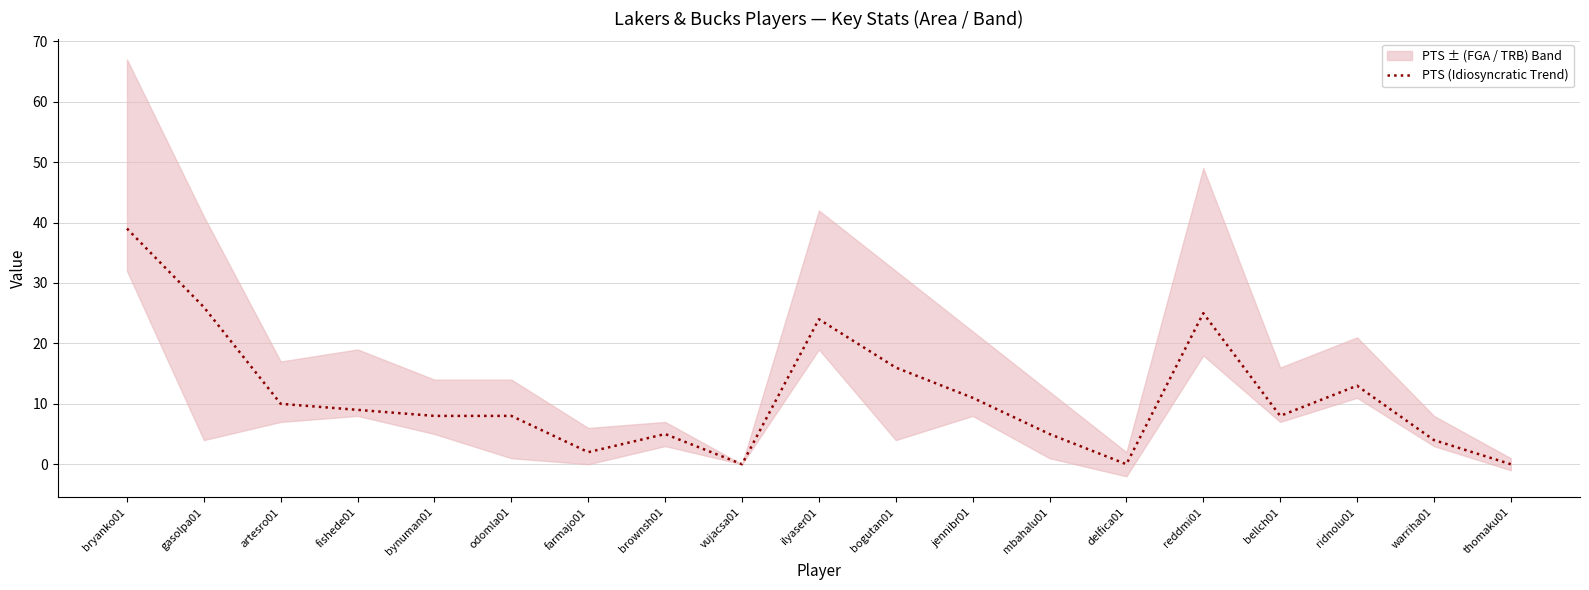

What is the label of the 7th point from the right?

mbahalu01